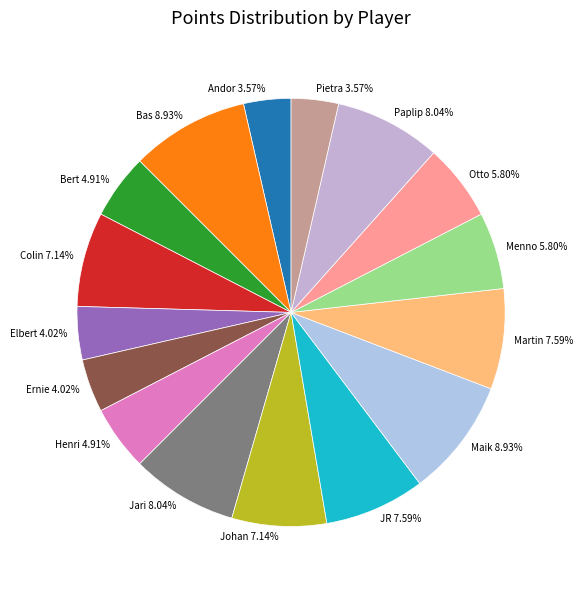

Combined, do Menno 5.80% and Pietra 3.57% account for over 50%?

No